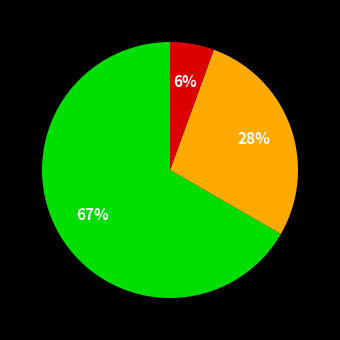

Is there any slice that represents more than half of the pie?

Yes